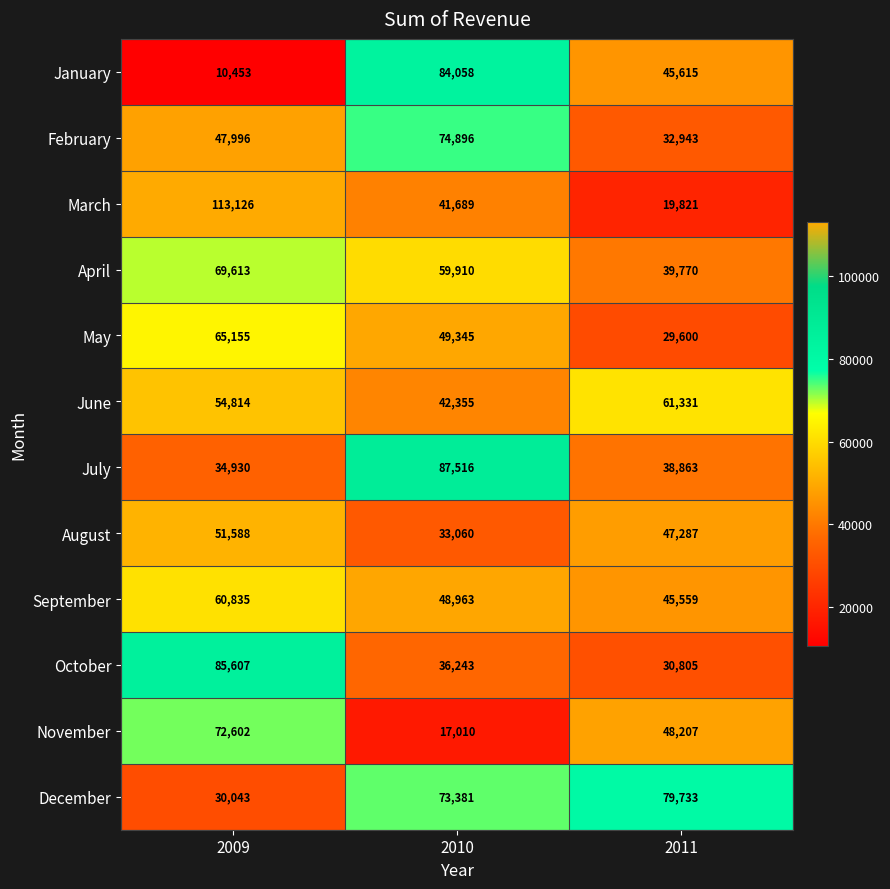

The value of March at 2010 is 41689. True or false?

True